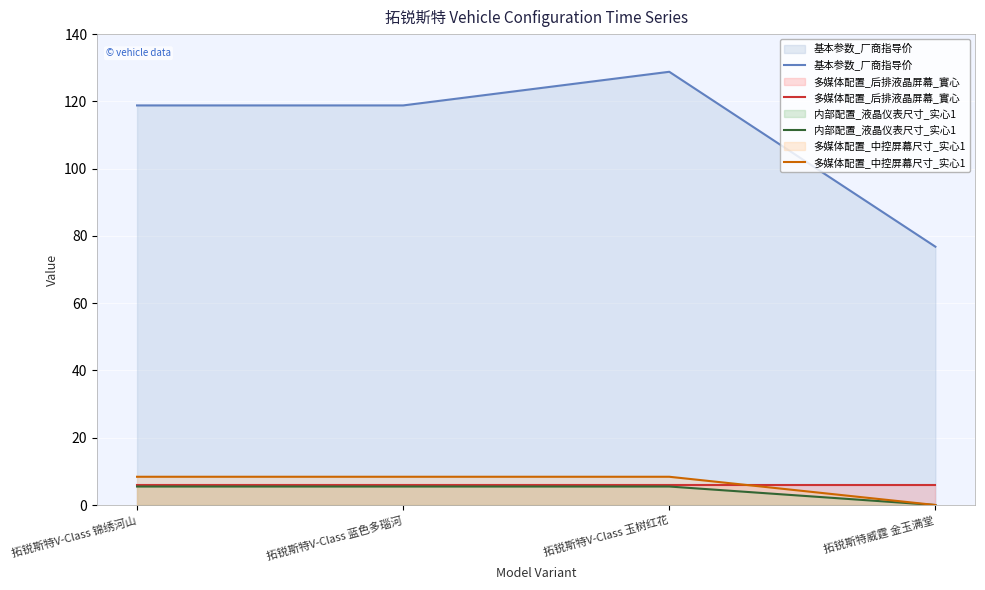

What is the label of the 2nd point from the right?

拓锐斯特V-Class 玉树红花